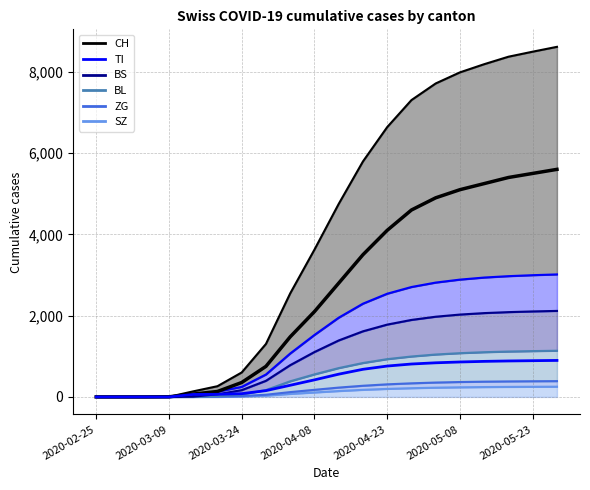

List the labels in order of TI value, largest first.

2020-05-28, 2020-05-23, 2020-05-18, 2020-05-13, 2020-05-08, 2020-05-03, 2020-04-28, 2020-04-23, 2020-04-18, 2020-04-13, 2020-04-08, 2020-04-03, 2020-03-29, 2020-03-24, 2020-03-19, 2020-03-14, 2020-02-25, 2020-02-29, 2020-03-04, 2020-03-09